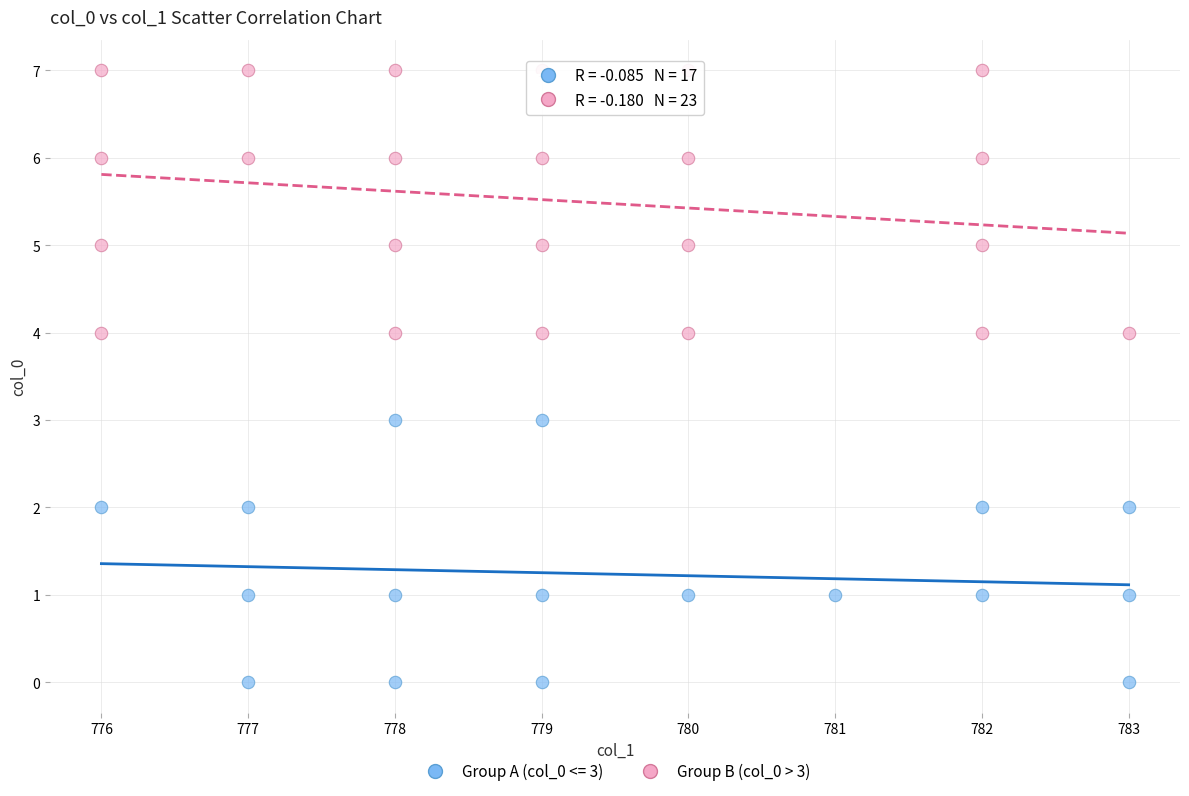

Which series contains the highest Y value?

Group B (col_0 > 3)